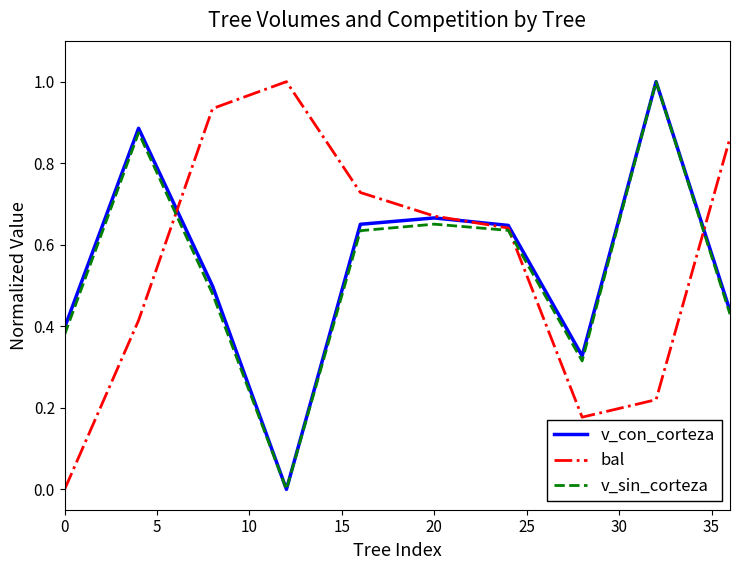

How many v_con_corteza values are between 0 and 1?

10